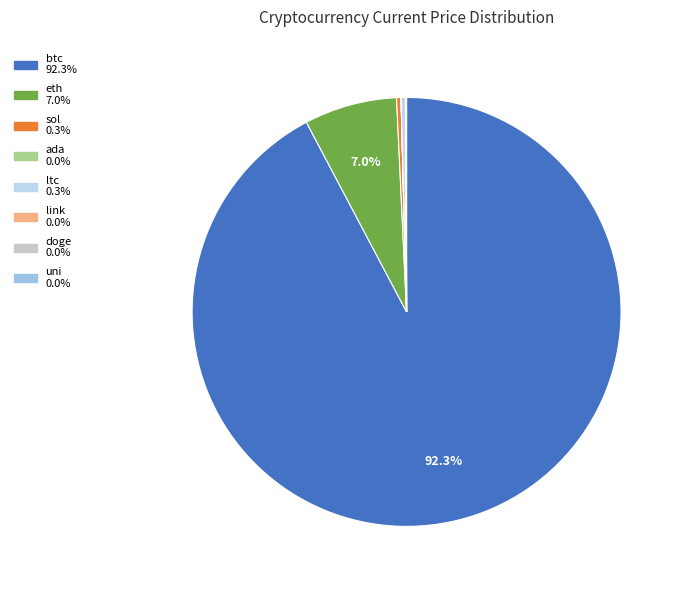

Which slice represents more than half of the pie?

btc